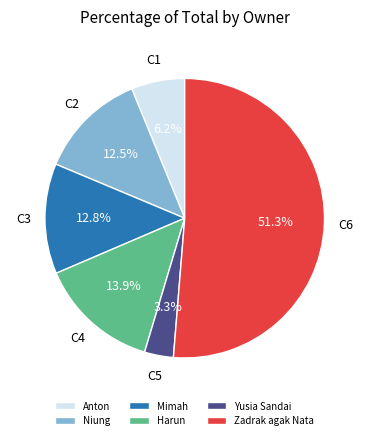

Between Mimah and Yusia Sandai, which is larger?

Mimah